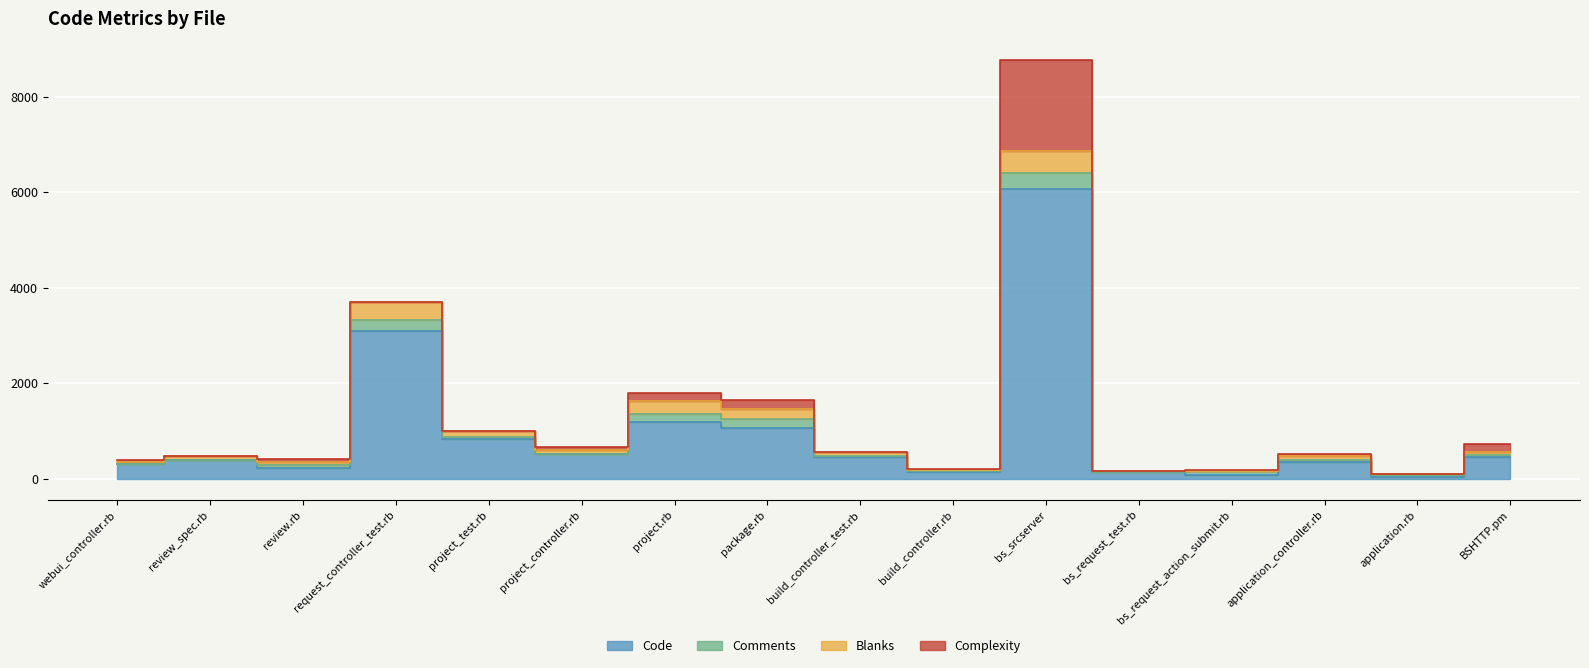

How many lines are shown in the chart?

4